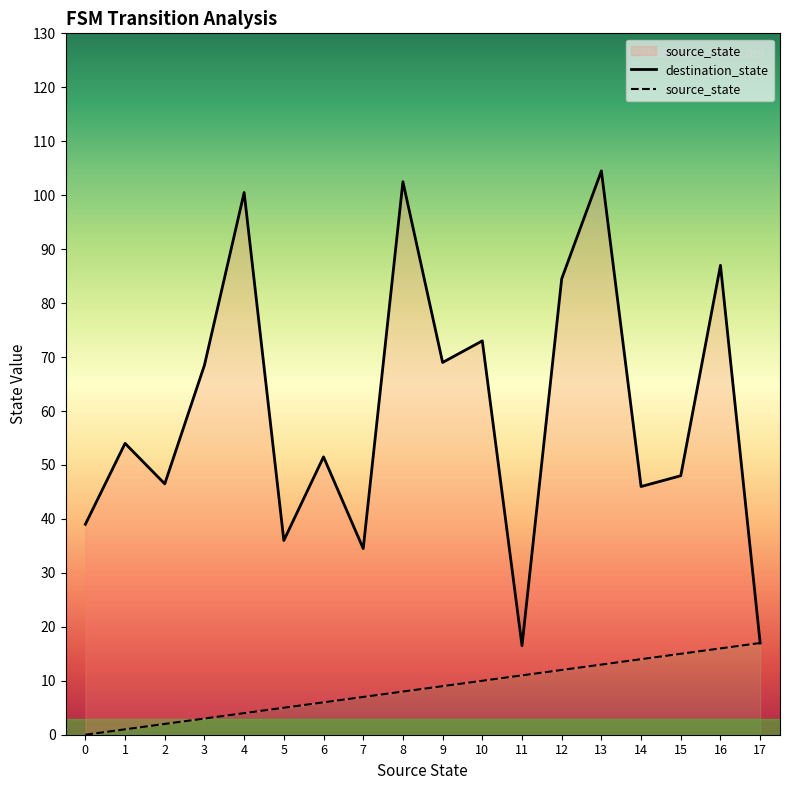

What is the sum of the source_state values at 5 and 10?

15.0